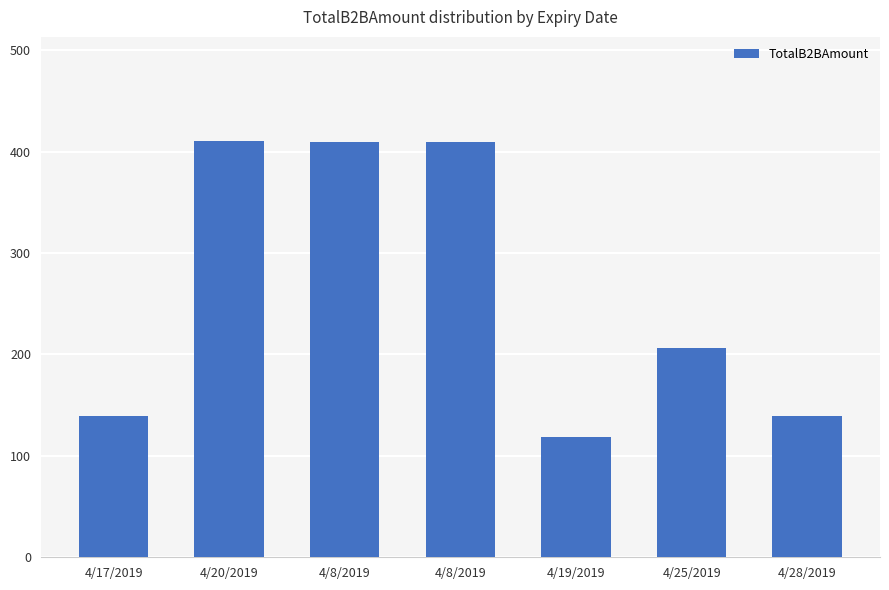

How many bars are there in total?

7